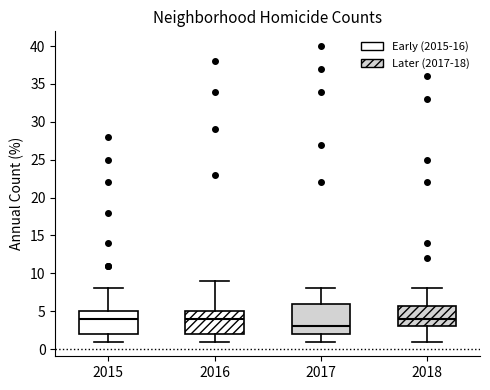

Where is the upper edge of the box at x = 2017 on the y-axis? The values are not printed on the chart, so give them approximately, as read against the axis.

6